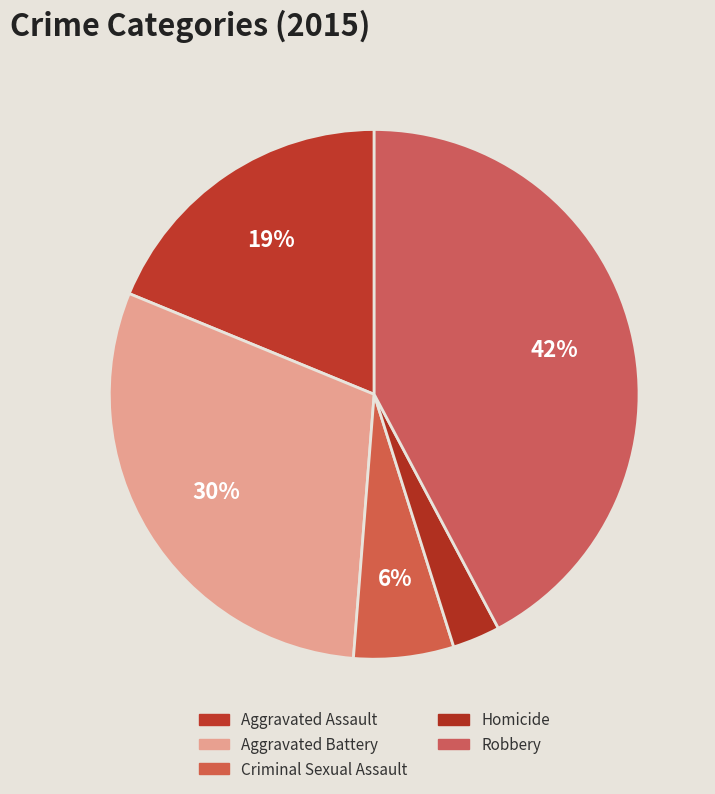

To the nearest percent, what percentage of the pie is Aggravated Battery?

30%